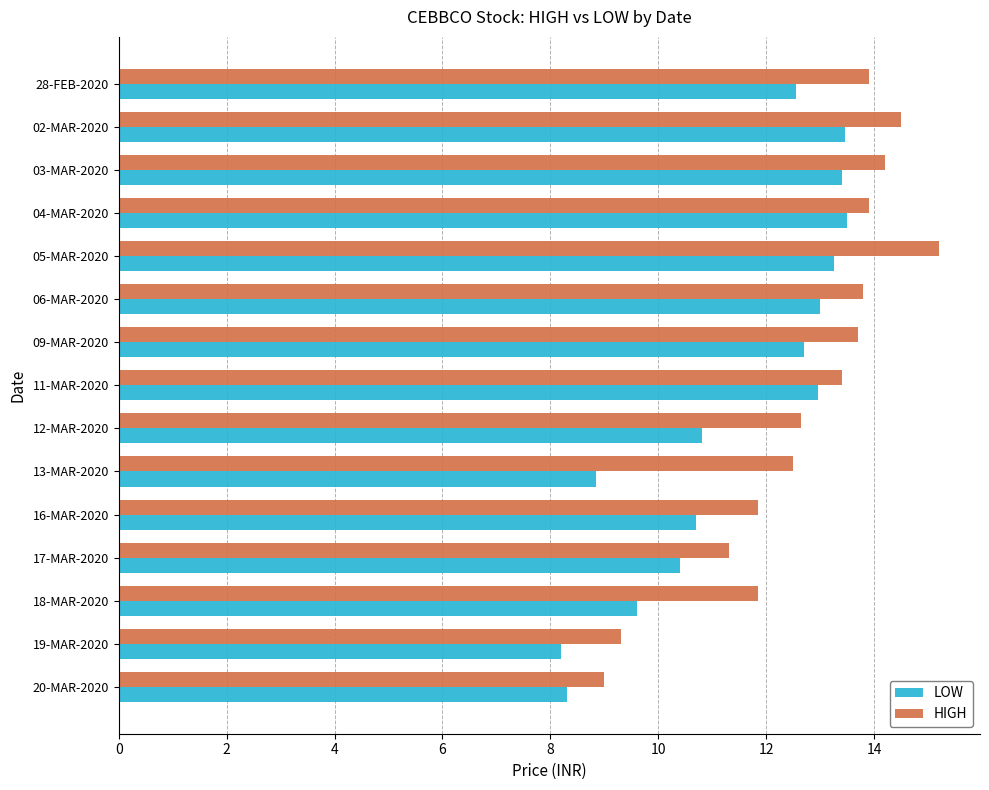

Is it true that LOW equals 17.0 at 06-MAR-2020?

False